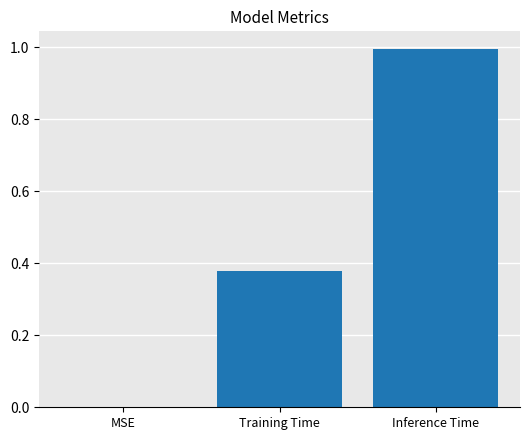

What is the sum of the values at Inference Time and MSE?

1.0